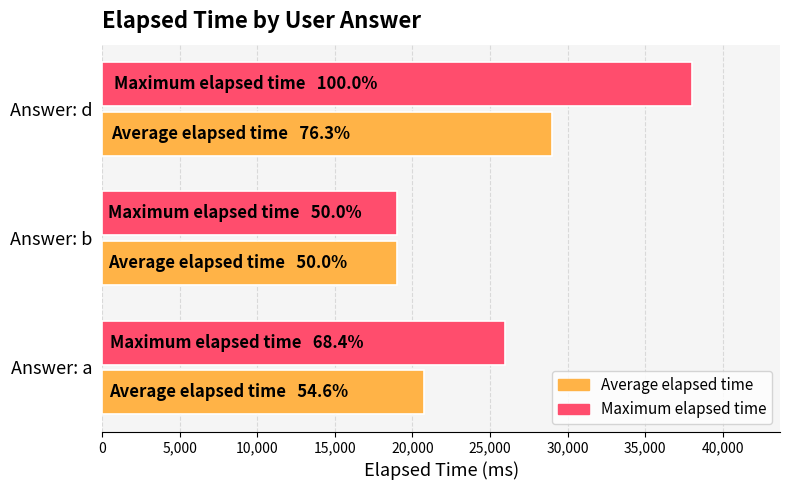

Rank the series at Answer: d from highest to lowest value.

Maximum elapsed time, Average elapsed time